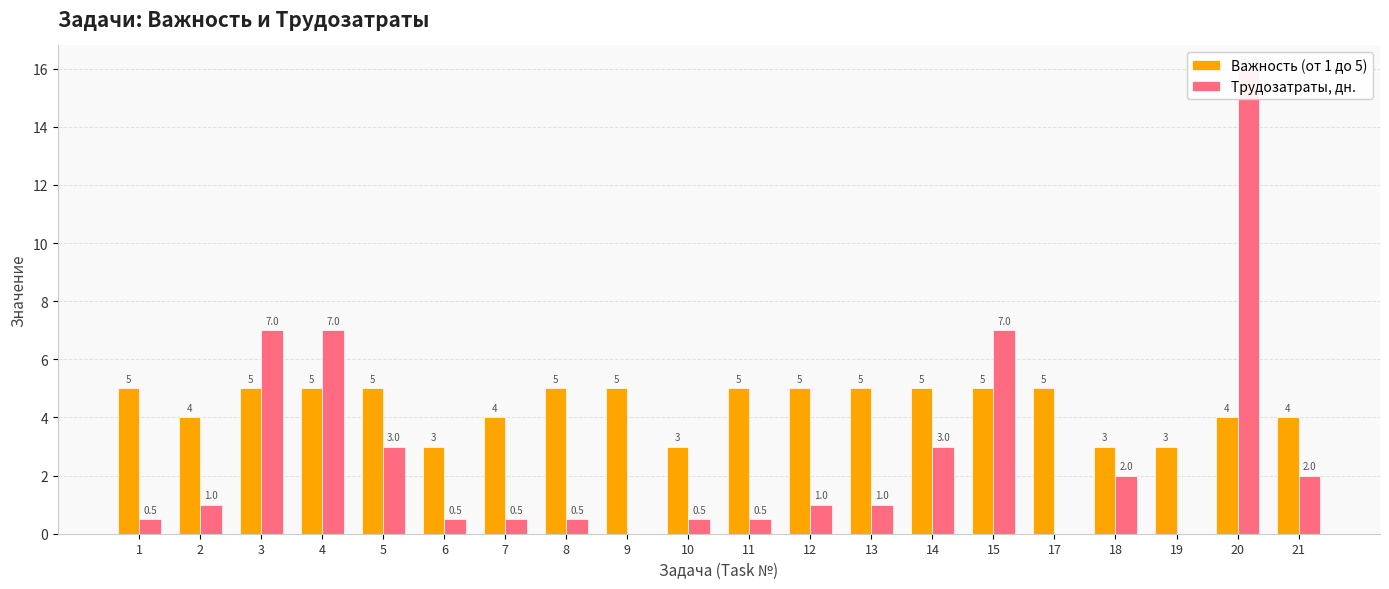

What is the difference between the maximum and second lowest values in the Важность (от 1 до 5) series?

2.0